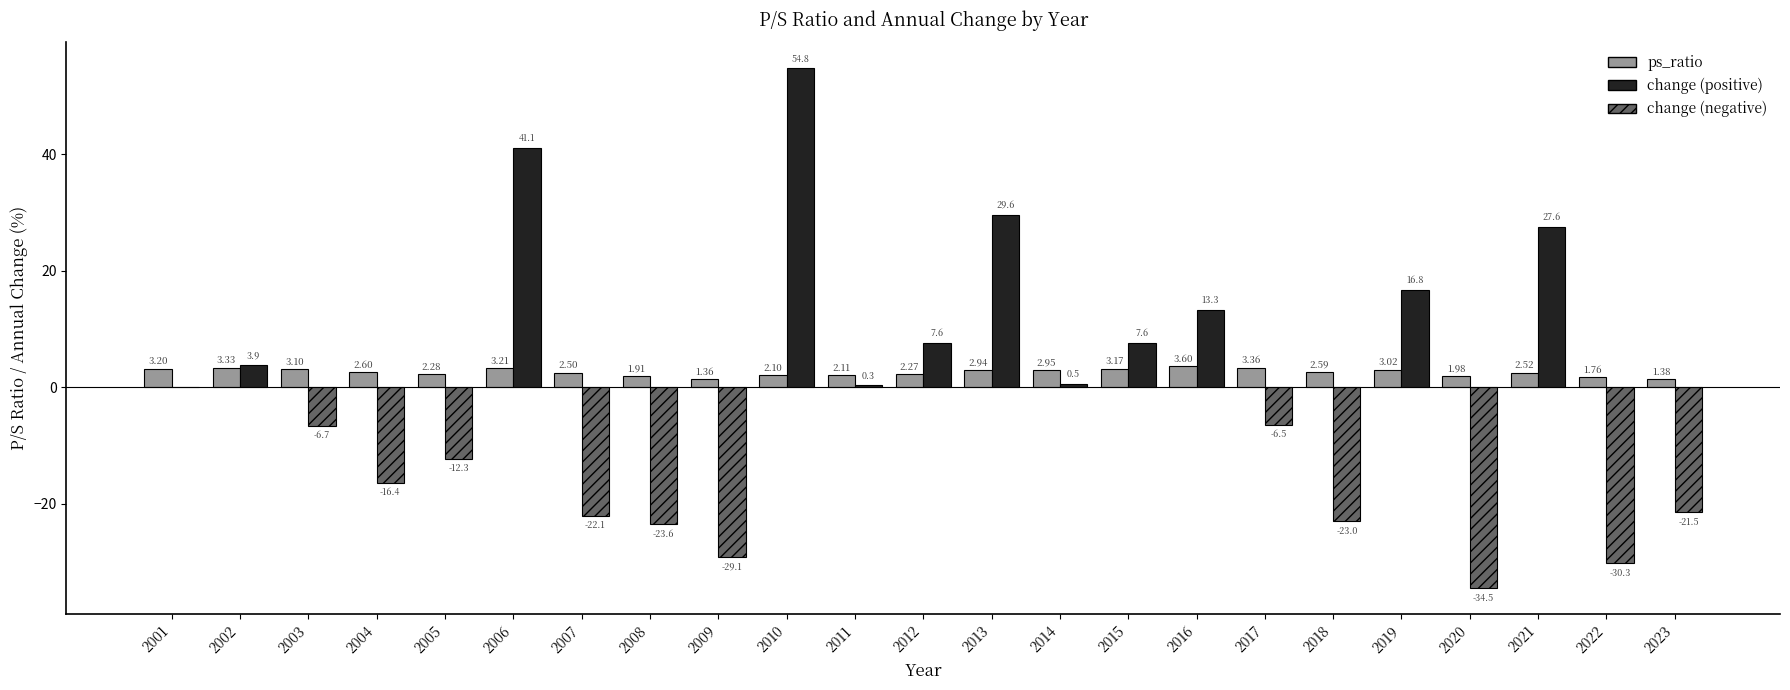

At which category is the sum across all series the highest?

2010